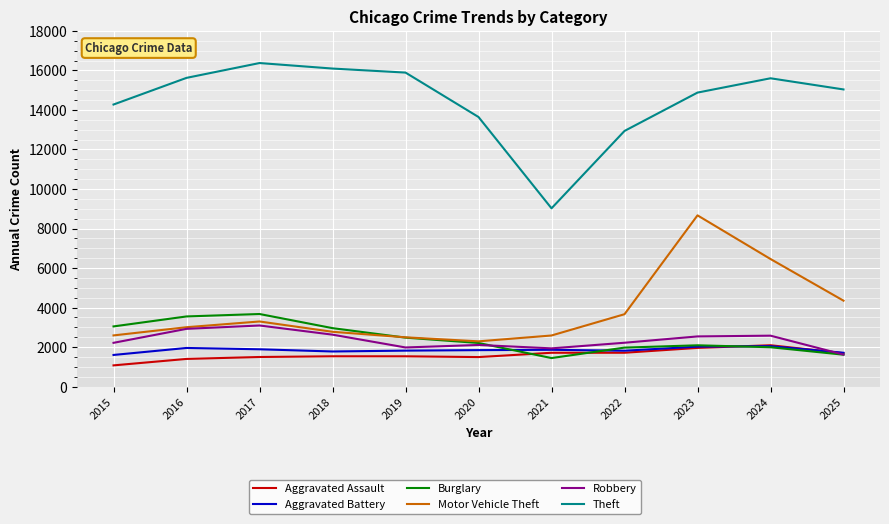

Is it true that Robbery equals 2934 at 2019?

False